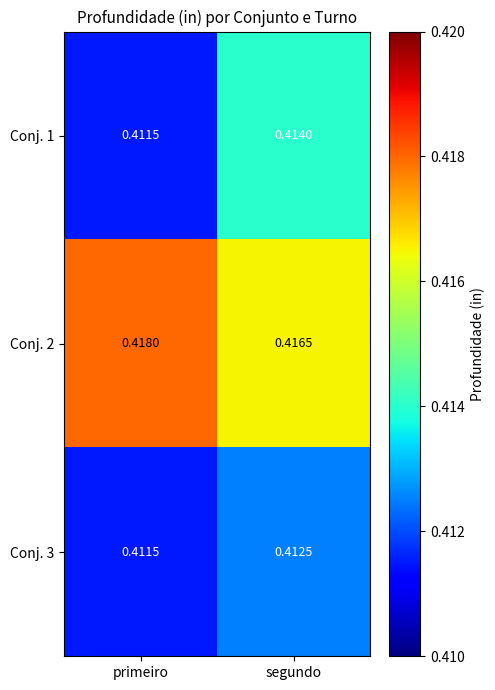

Which category has the highest value in the Conj. 1 series?

segundo